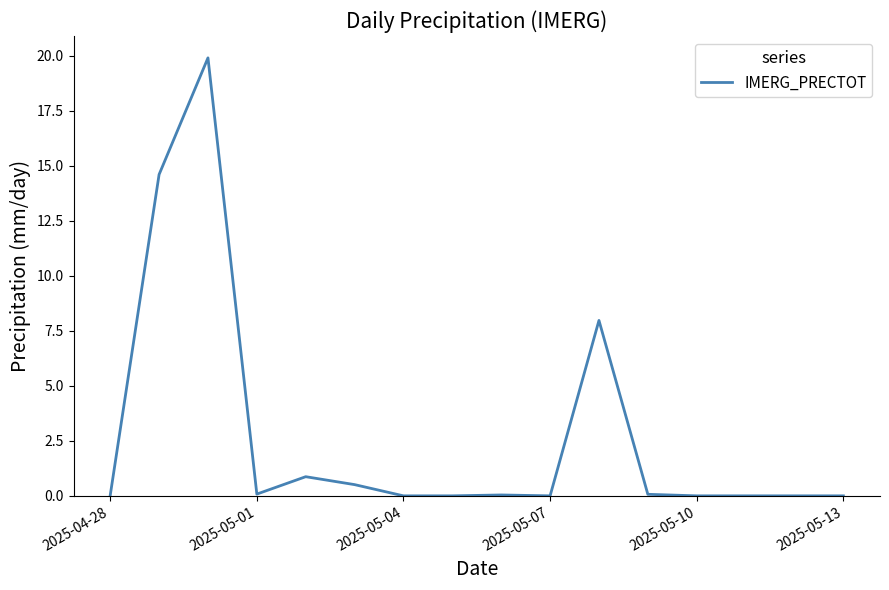

What is the maximum value shown in the chart?

19.9